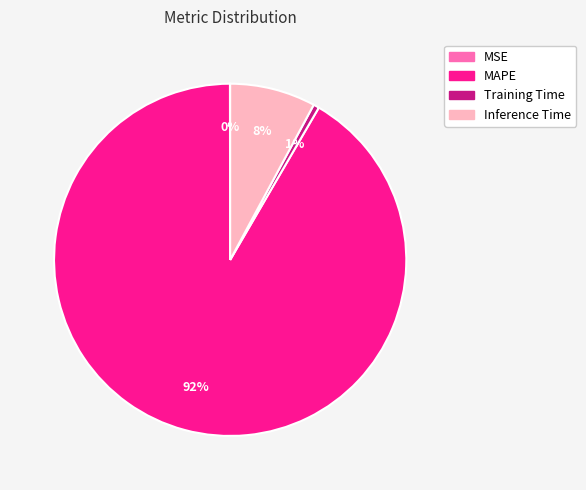

Between Training Time and MAPE, which is larger?

MAPE